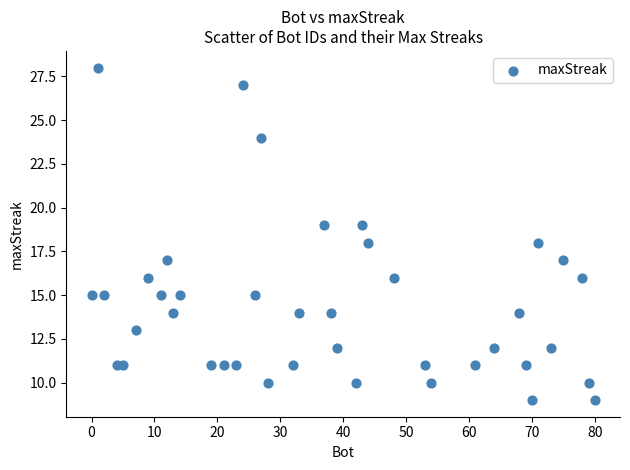

What is the range of X values (max minus min)?

80